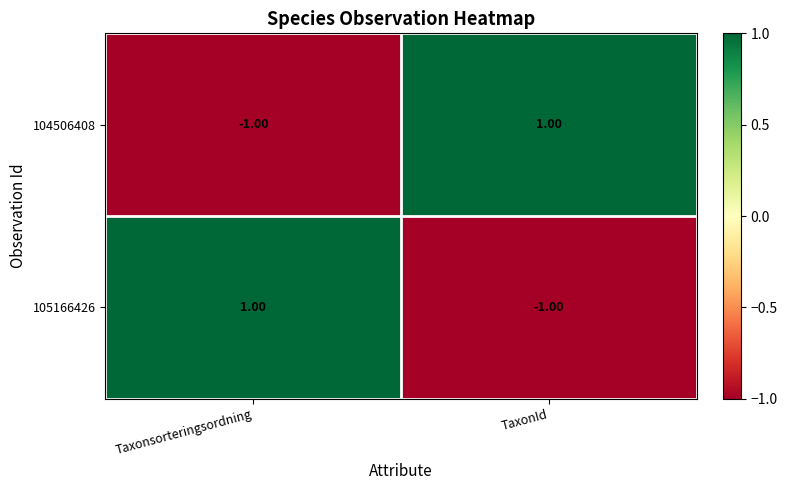

At how many categories does at least one series exceed 0?

2